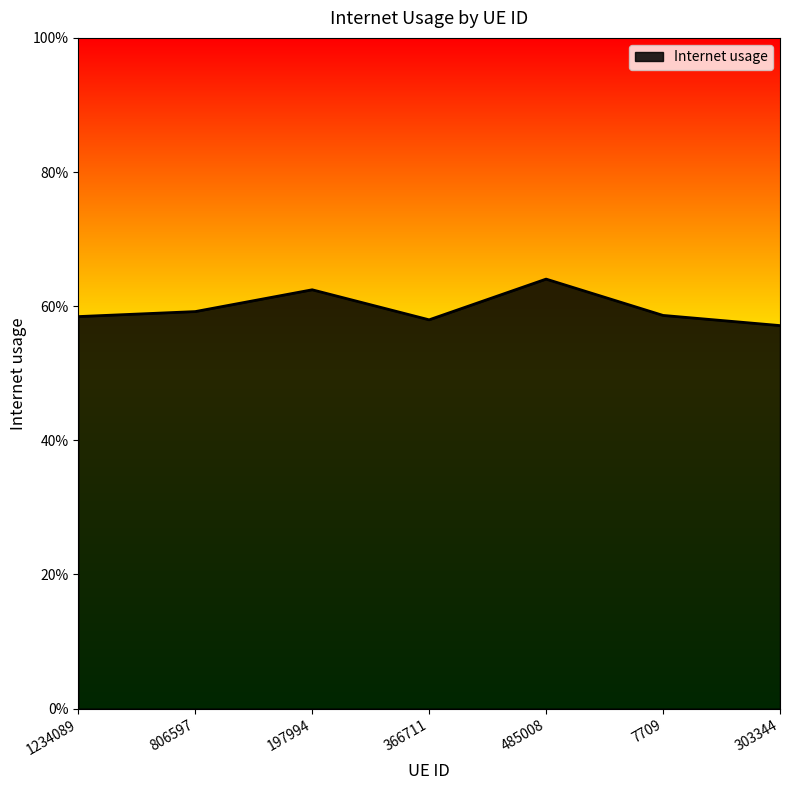

Where is the first local minimum?

366711